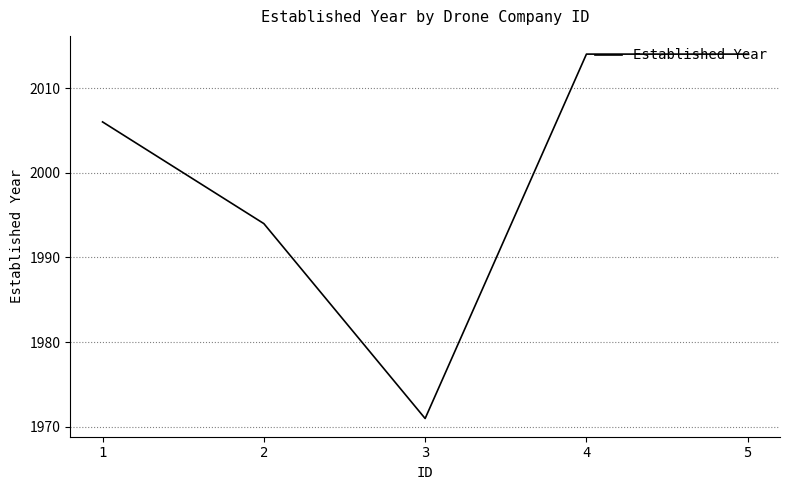

Which label corresponds to the smallest value in the chart?

3